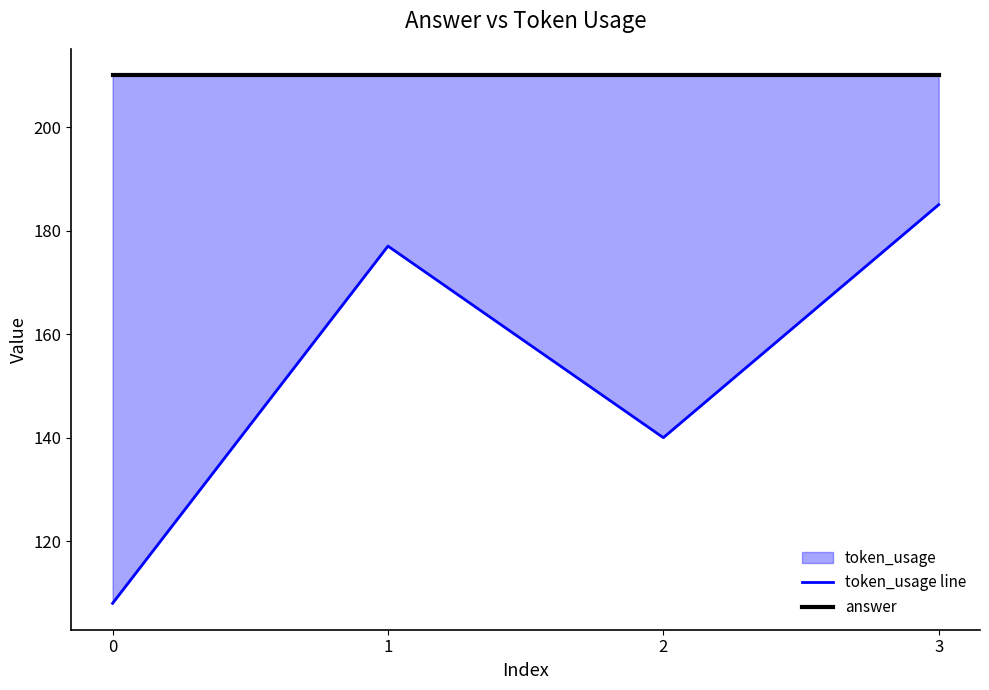

The token_usage line series shows 193 at 0. True or false?

False